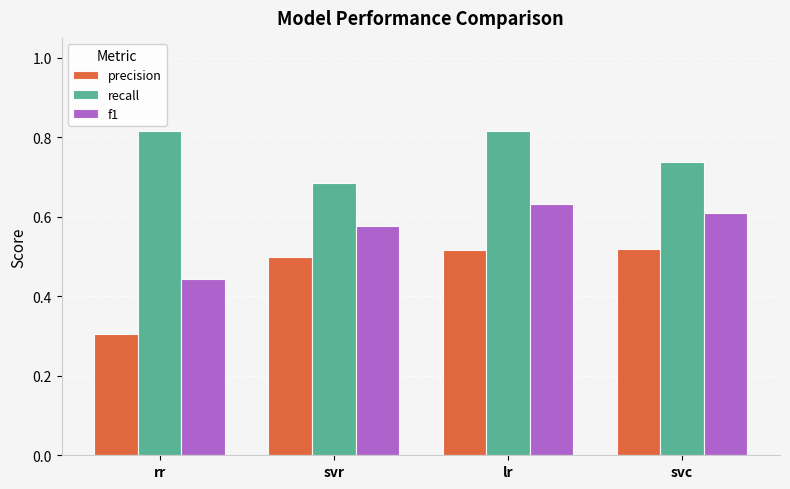

How many recall values are between 0 and 1?

4